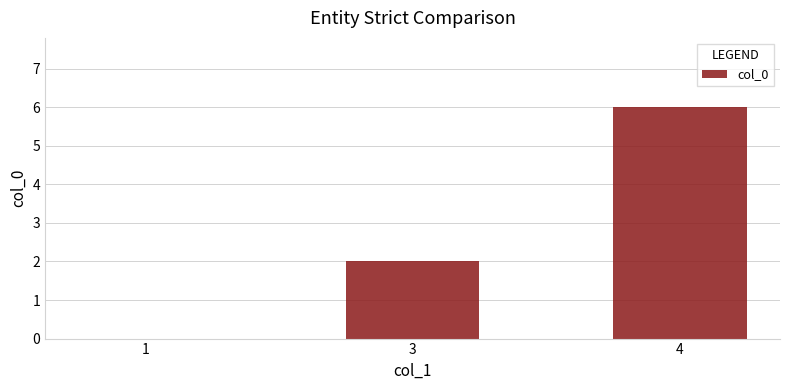

Reading left to right, extract all data points from this chart.

0	2	6